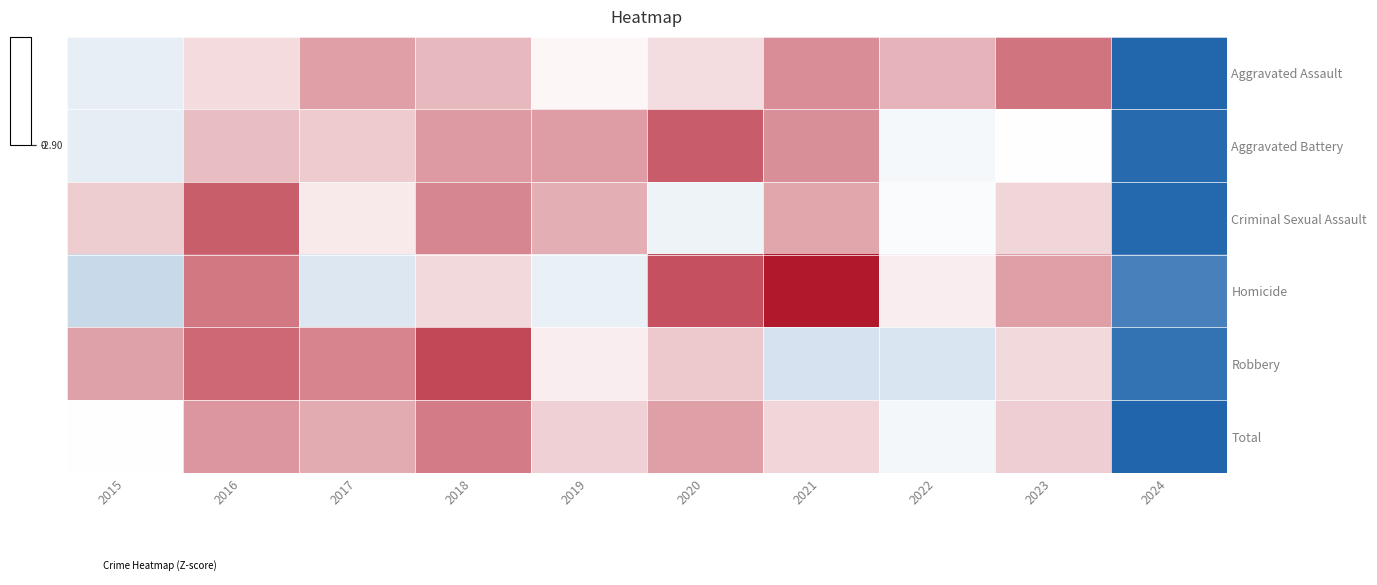

Reading left to right, extract all data points from this chart.

Aggravated Assault: 2015=-0.3	2016=0.2	2017=0.5	2018=0.4	2019=0.0	2020=0.2	2021=0.6	2022=0.4	2023=0.8	2024=-2.9
Aggravated Battery: 2015=-0.3	2016=0.4	2017=0.3	2018=0.6	2019=0.5	2020=0.9	2021=0.6	2022=-0.1	2023=0.0	2024=-2.8
Criminal Sexual Assault: 2015=0.3	2016=0.9	2017=0.1	2018=0.7	2019=0.4	2020=-0.2	2021=0.5	2022=-0.1	2023=0.2	2024=-2.8
Homicide: 2015=-0.7	2016=0.7	2017=-0.4	2018=0.2	2019=-0.3	2020=1.0	2021=1.3	2022=0.1	2023=0.5	2024=-2.4
Robbery: 2015=0.5	2016=0.8	2017=0.7	2018=1.0	2019=0.1	2020=0.3	2021=-0.5	2022=-0.5	2023=0.2	2024=-2.6
Total: 2015=0.0	2016=0.6	2017=0.5	2018=0.7	2019=0.3	2020=0.5	2021=0.2	2022=-0.2	2023=0.3	2024=-2.9